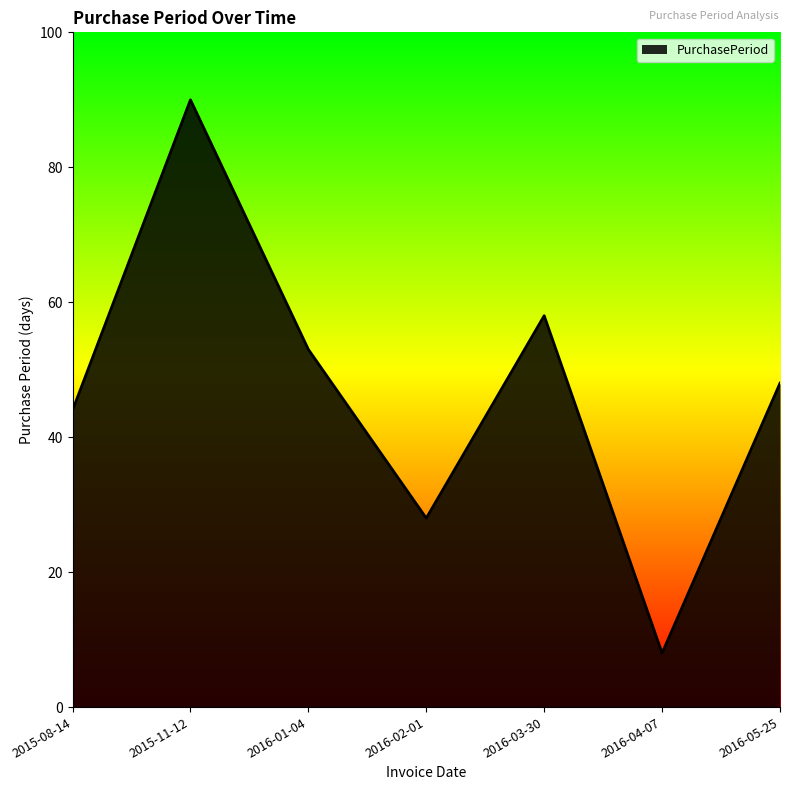

True or false: there are more than 1 points higher than both neighbors.

True